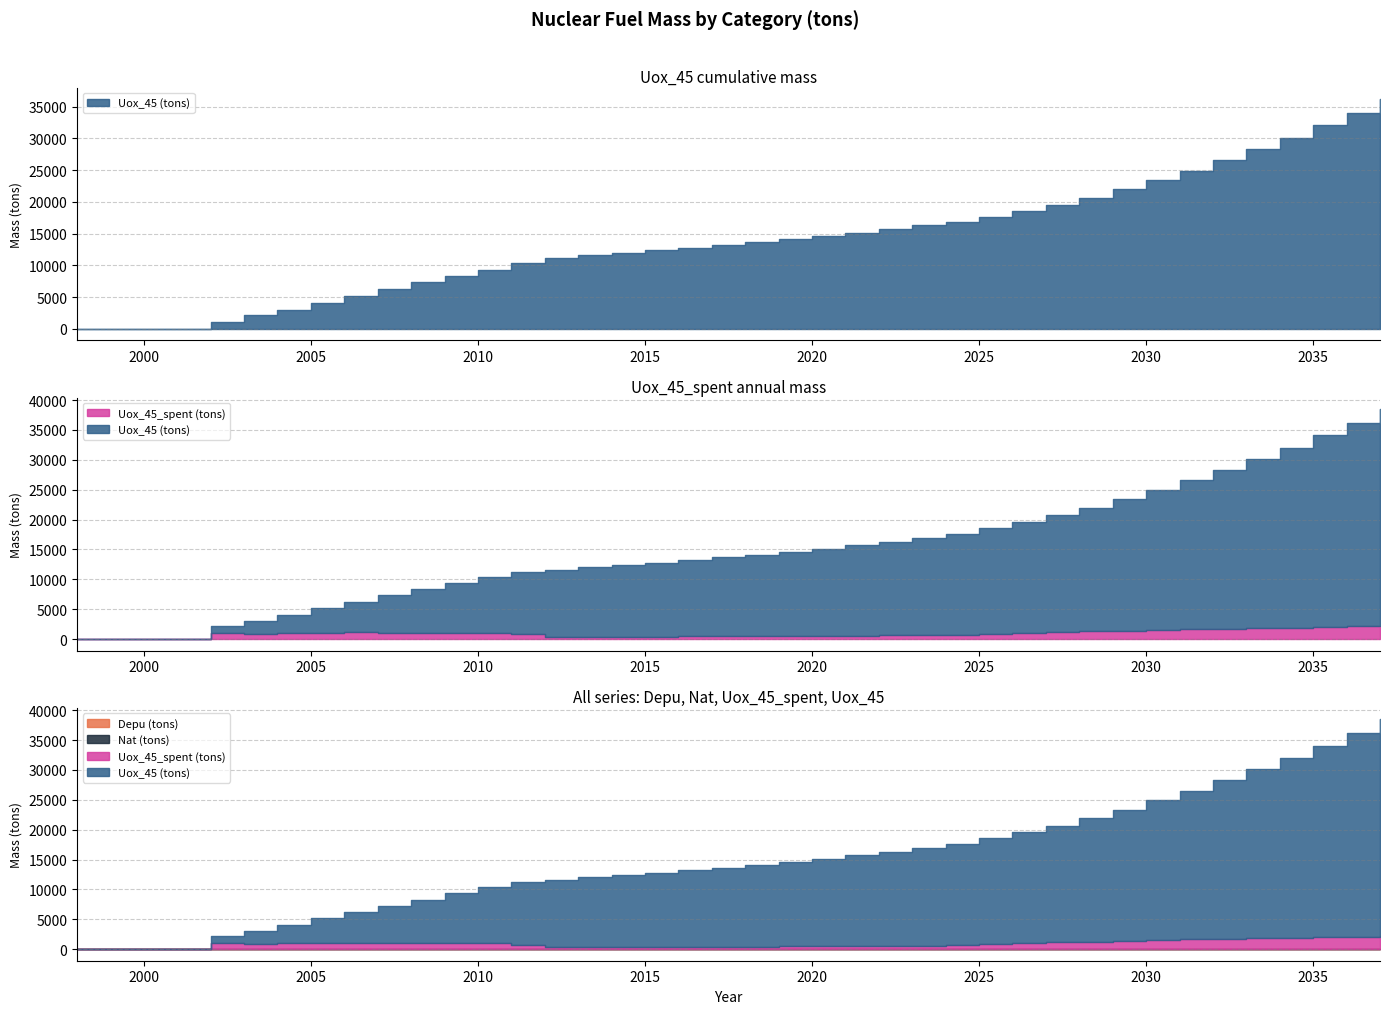

True or false: Nat (tons) and Uox_45 (tons) intersect in this chart.

False